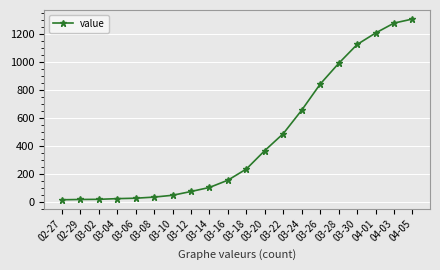

Which category has the highest value across all series?

04-05